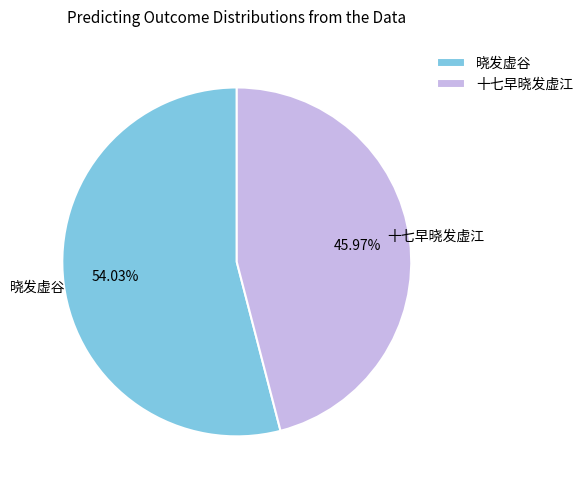

What is the ratio of the value at 十七早晓发虚江 to the value at 晓发虚谷?

0.9